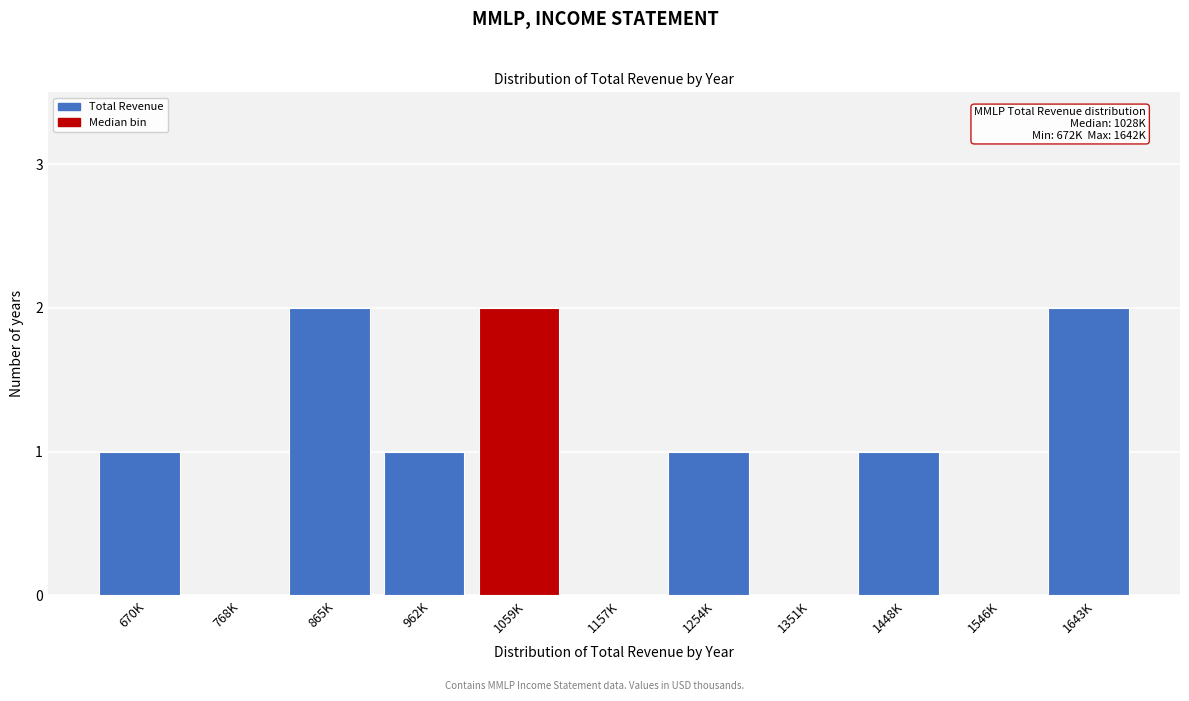

Reading left to right, what are all the values shown in this chart?

670K=1	768K=0	865K=2	962K=1	1059K=2	1157K=0	1254K=1	1351K=0	1448K=1	1546K=0	1643K=2